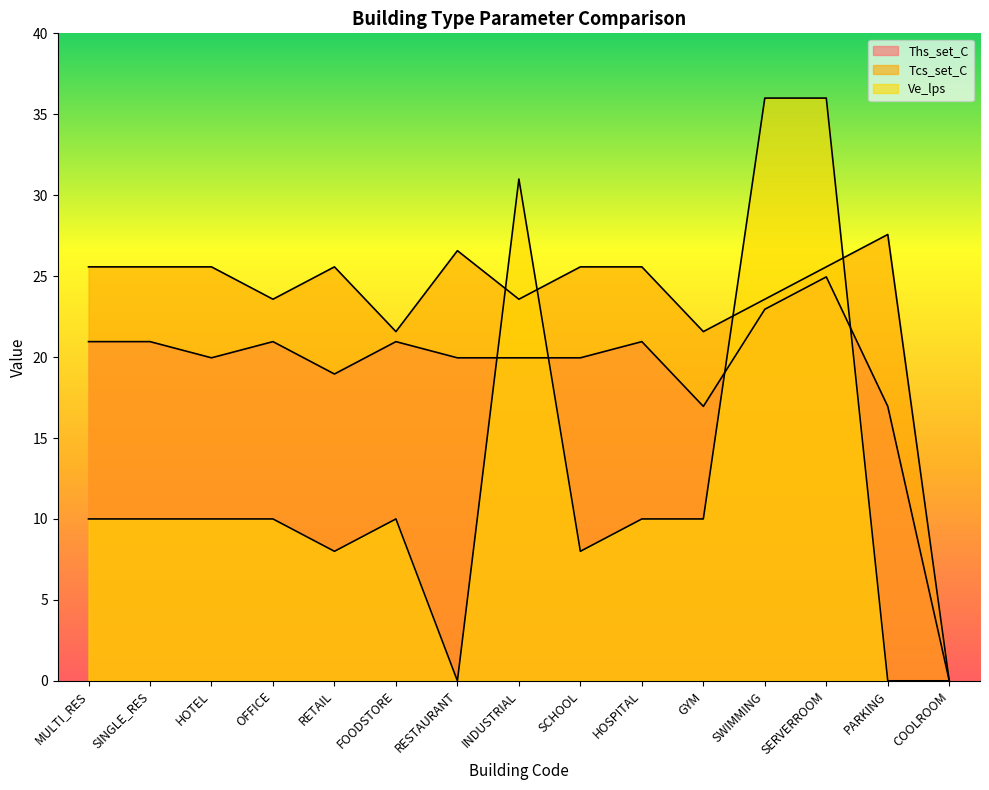

List the series in order of their peak value, lowest first.

Ths_set_C, Tcs_set_C, Ve_lps